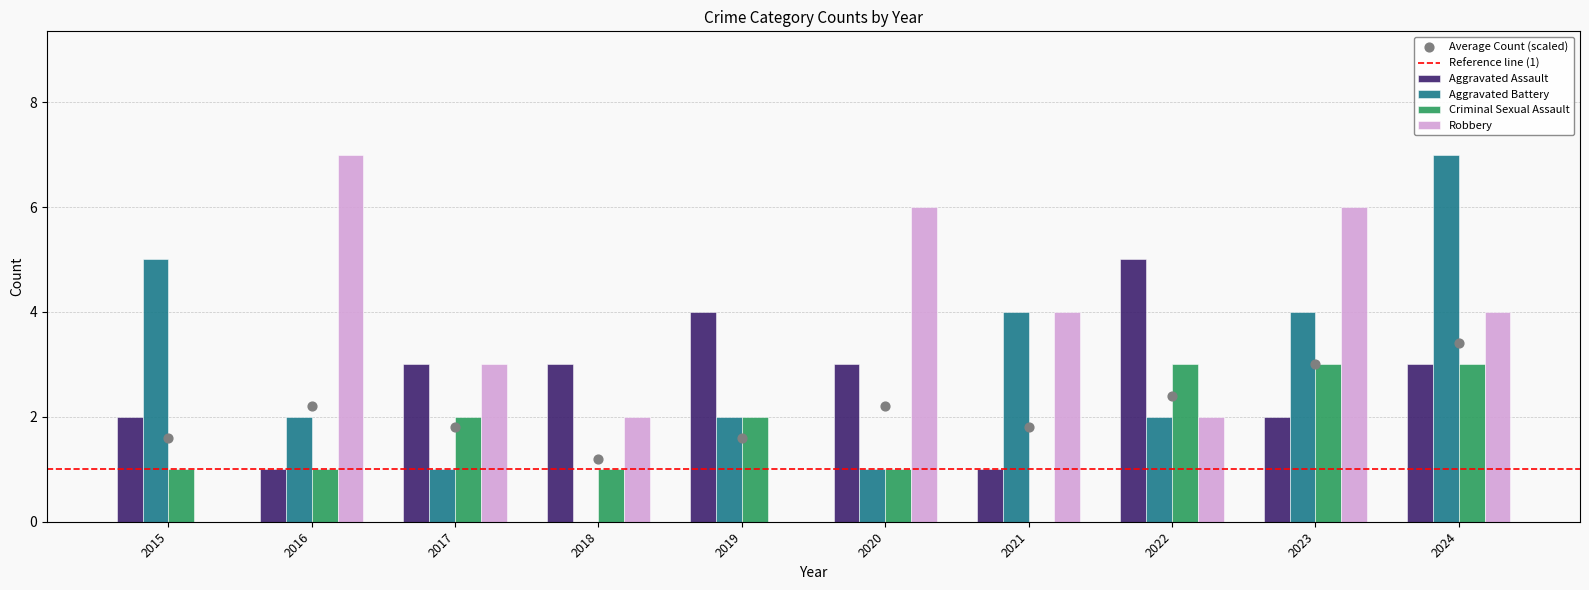

At how many categories does at least one series exceed 1?

10